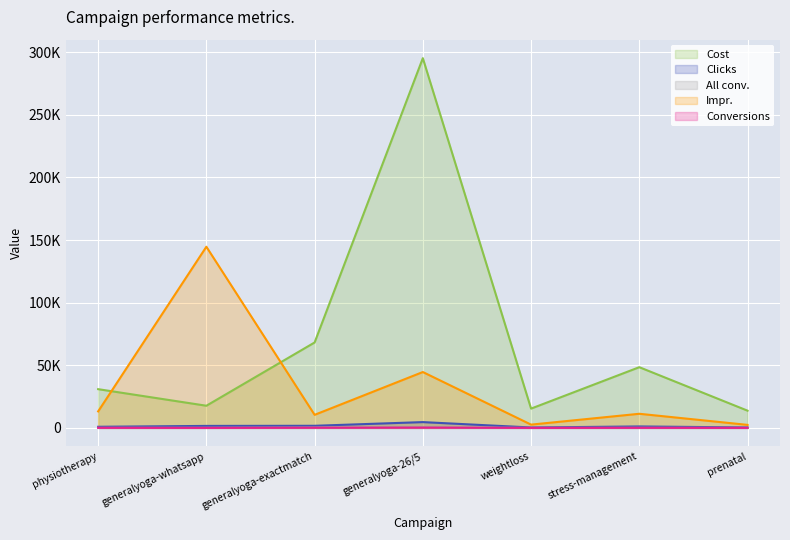

What is the sum of the All conv. values at prenatal and generalyoga-exactmatch?

320.9